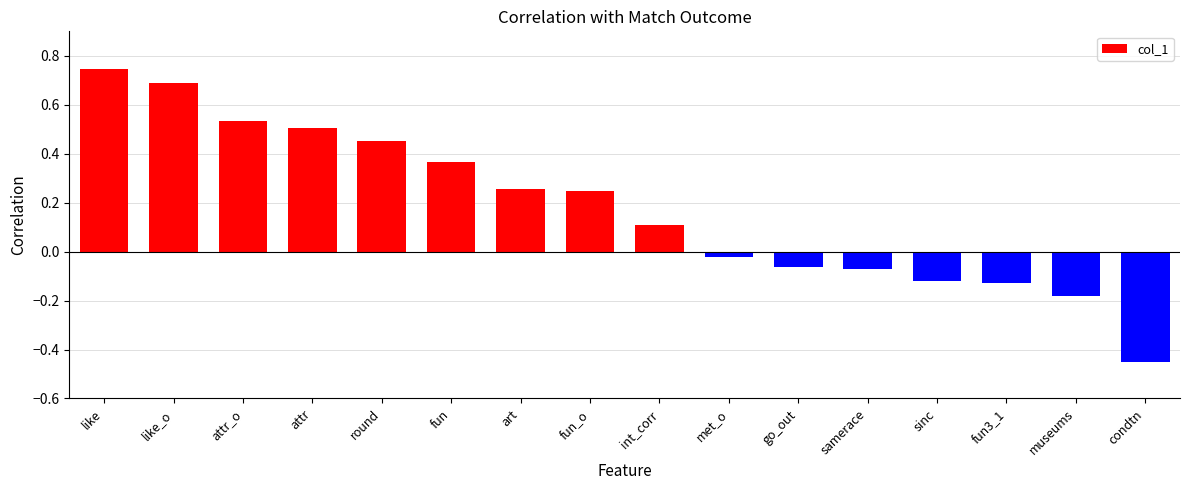

What is the sum of all values?

2.9